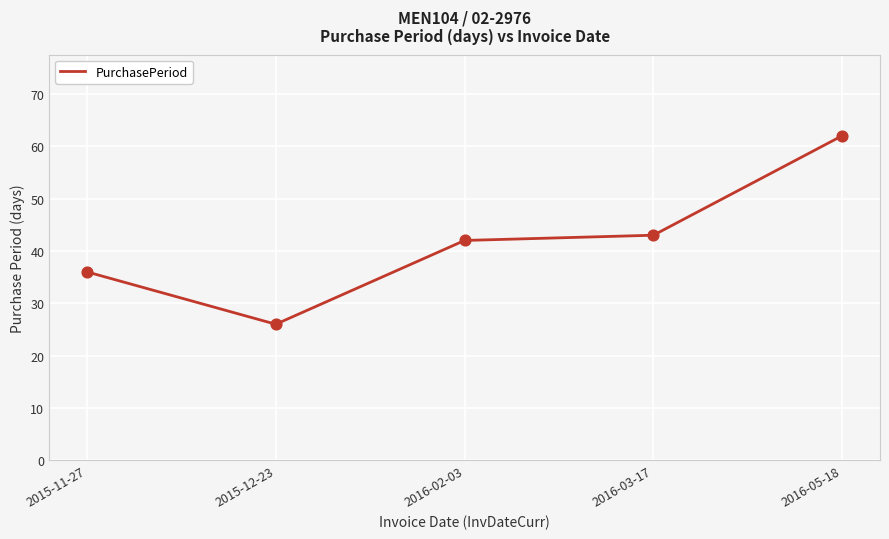

Approximately how many times larger is the value at 2015-11-27 compared to 2015-12-23?

1.4